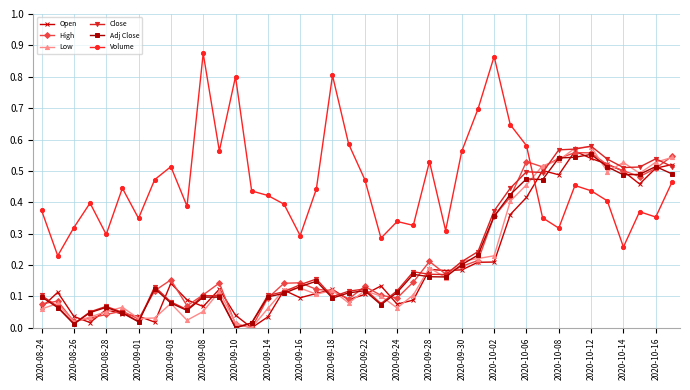

At how many categories does at least one series exceed 0?

40